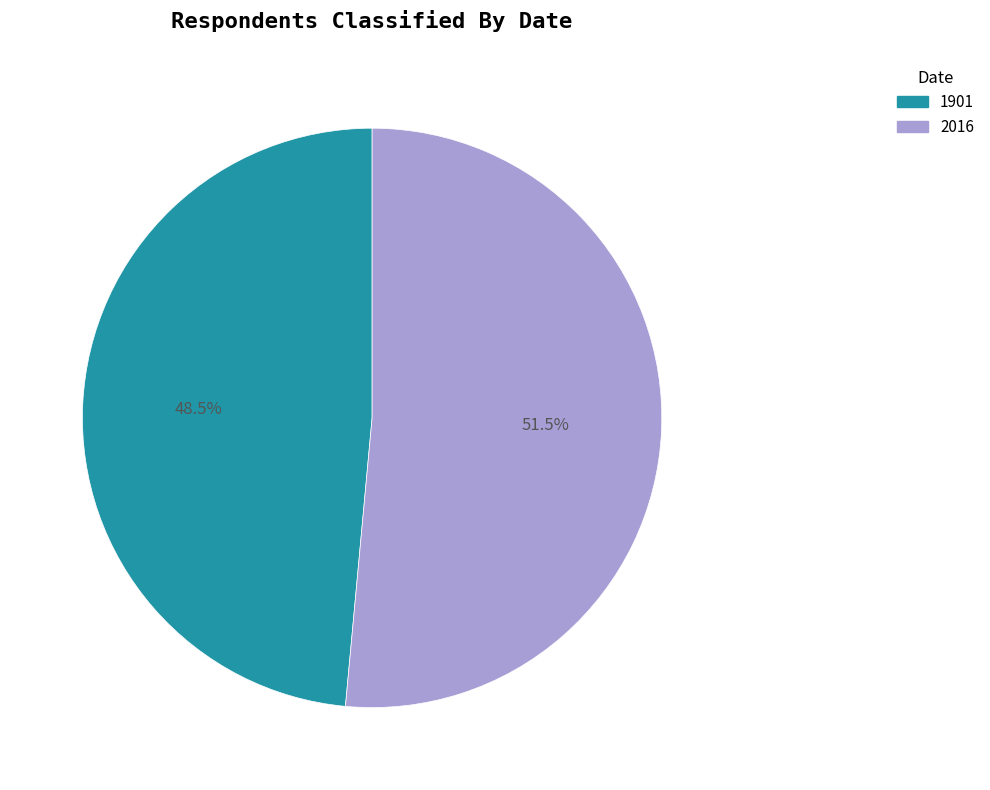

Which category has the biggest portion of the pie?

2016